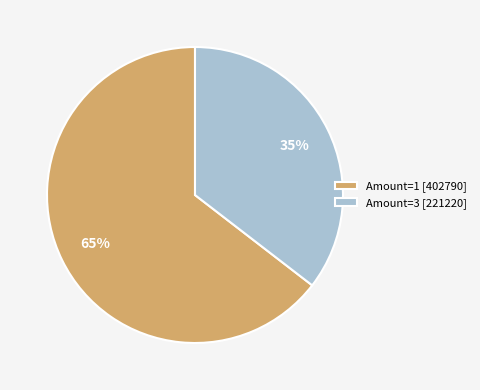

Do Amount=3 [221220] and Amount=1 [402790] together represent more than half of the pie?

Yes